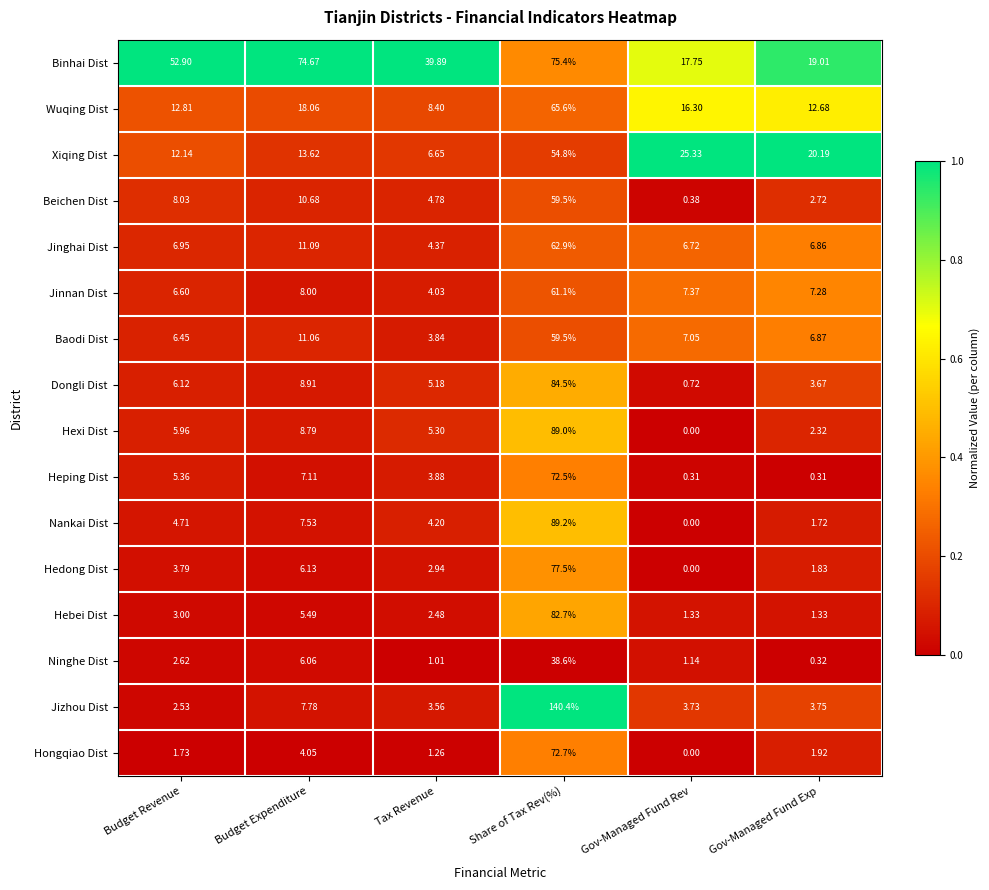

At which category does the chart reach its peak across all series?

Share of Tax Rev(%)